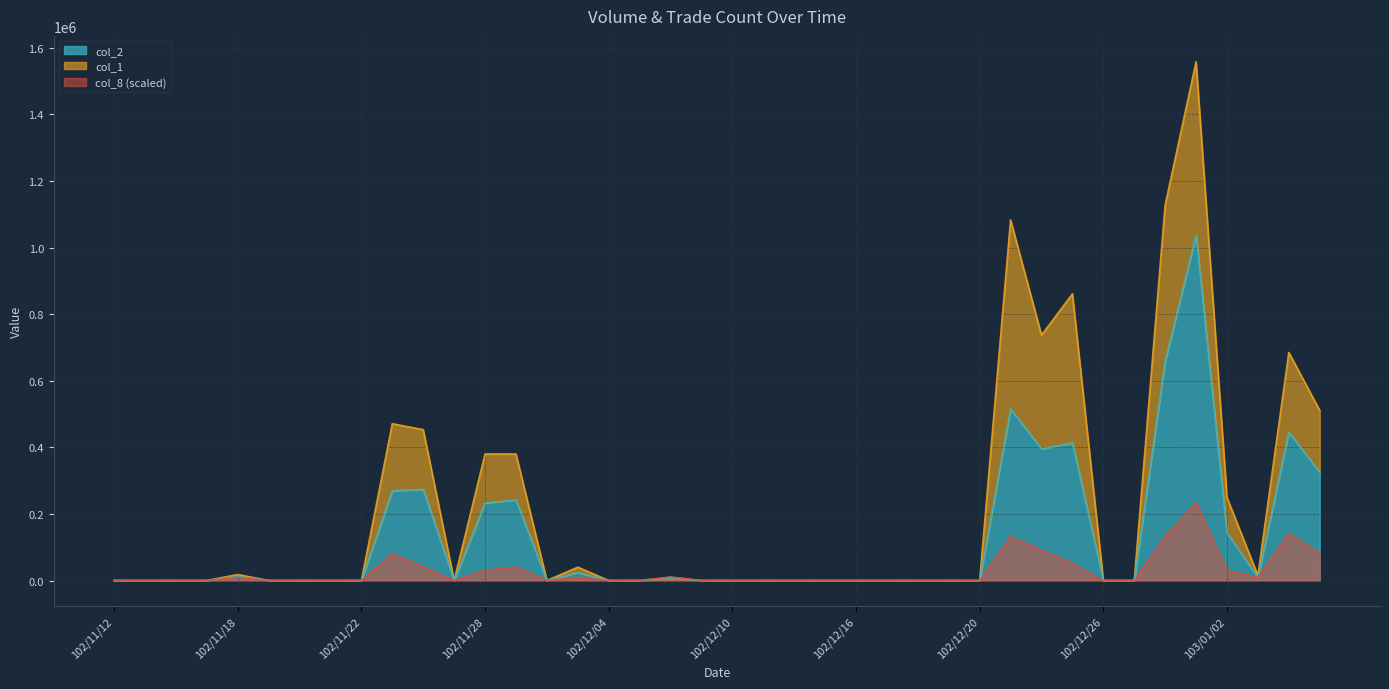

What is the highest value of the col_2 series?

1037500.0